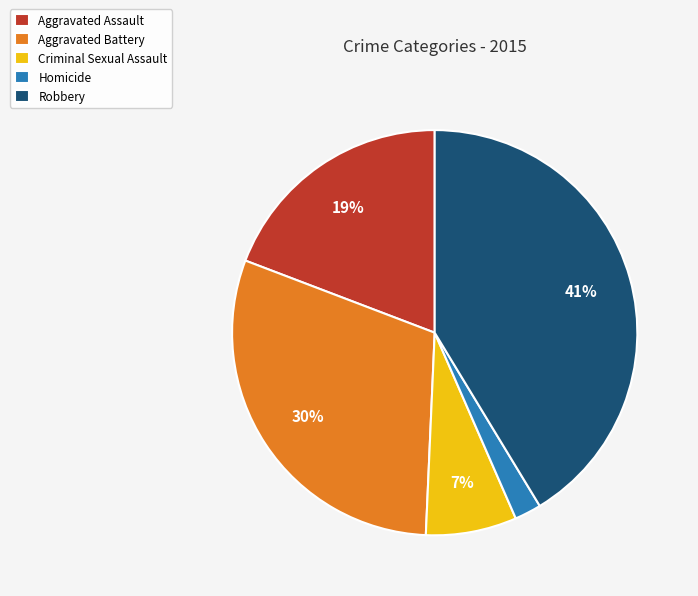

To the nearest percent, what portion does Homicide represent?

2%